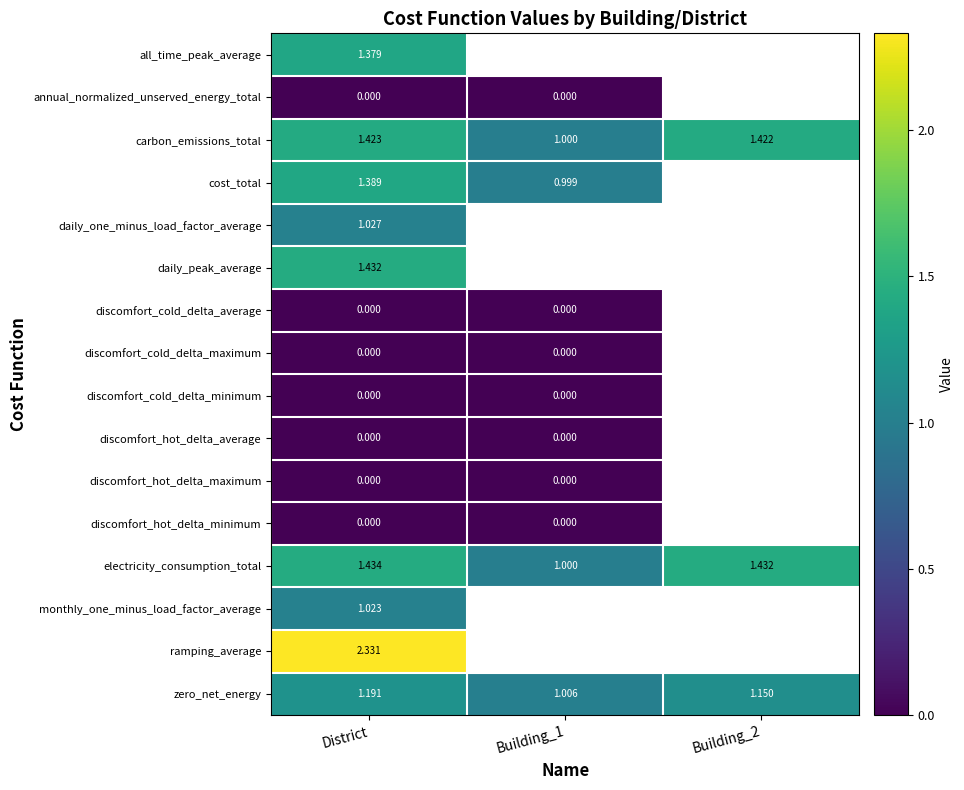

Between Building_1 and Building_2, which is larger?

Building_2